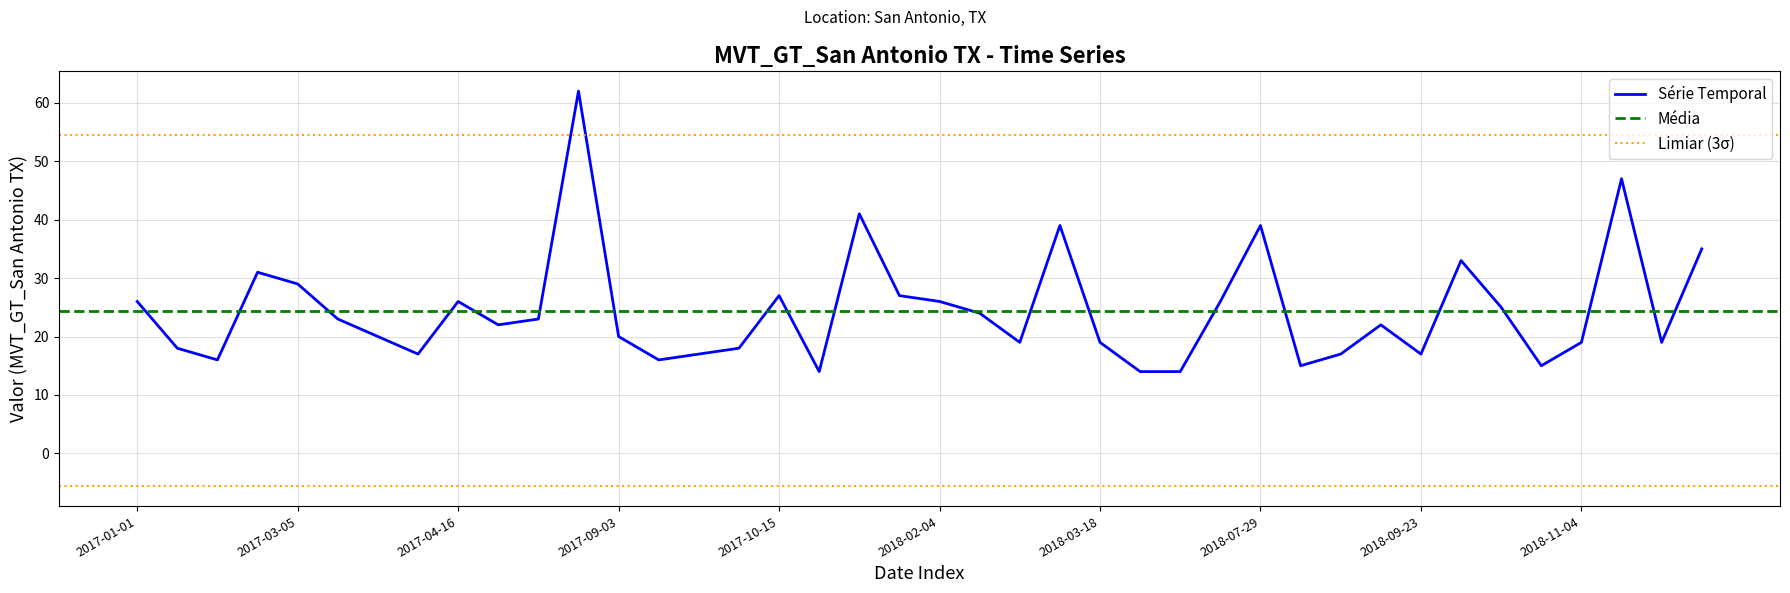

At which label is the value closest to 38?

2018-03-04